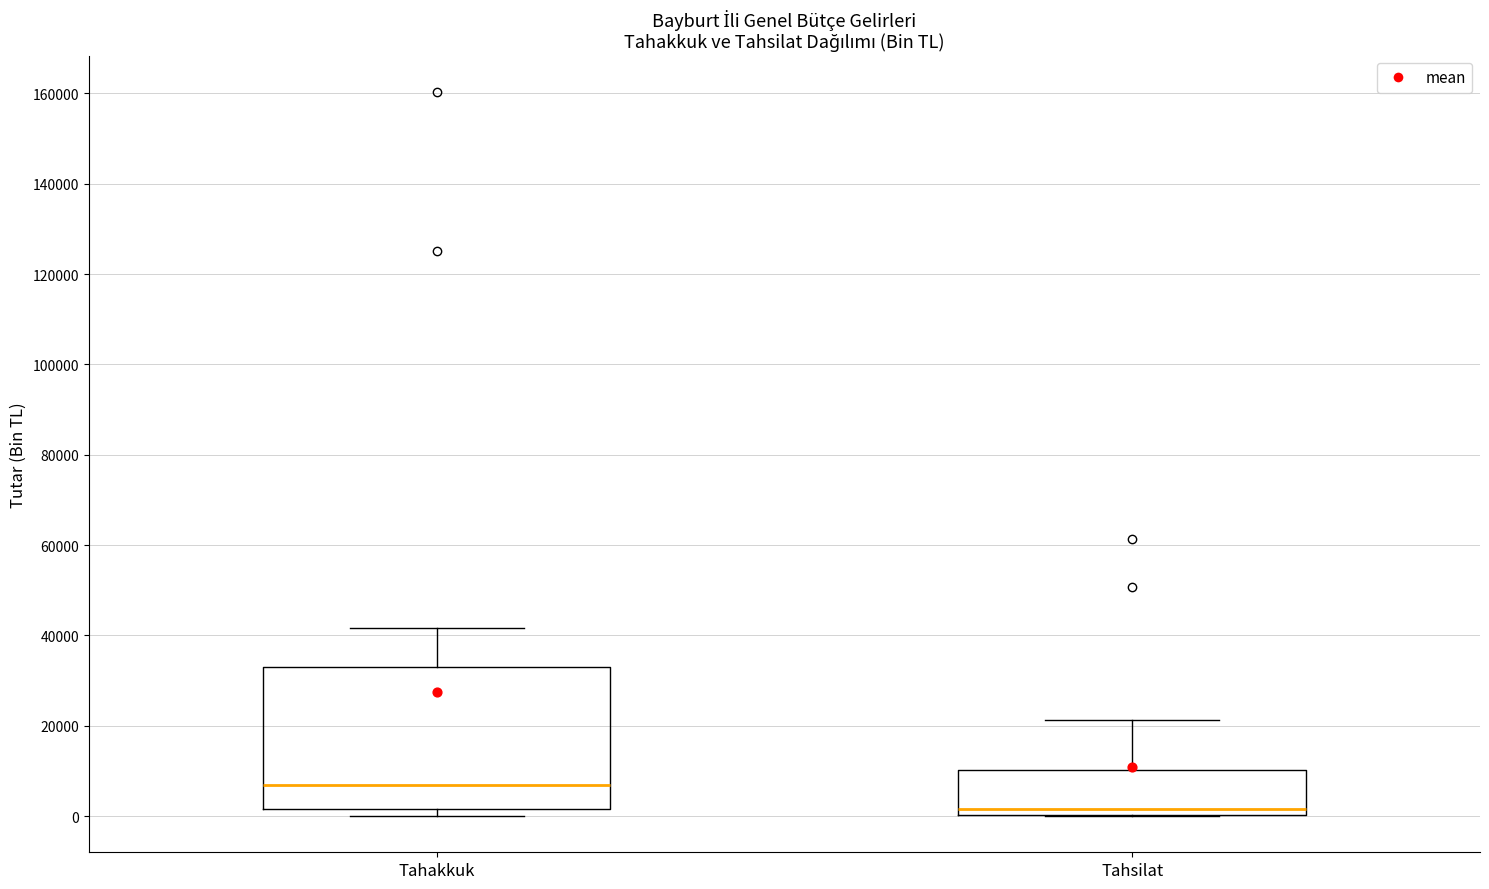

Comparing the boxes themselves (not the whiskers), which one is the tallest?

Tahakkuk